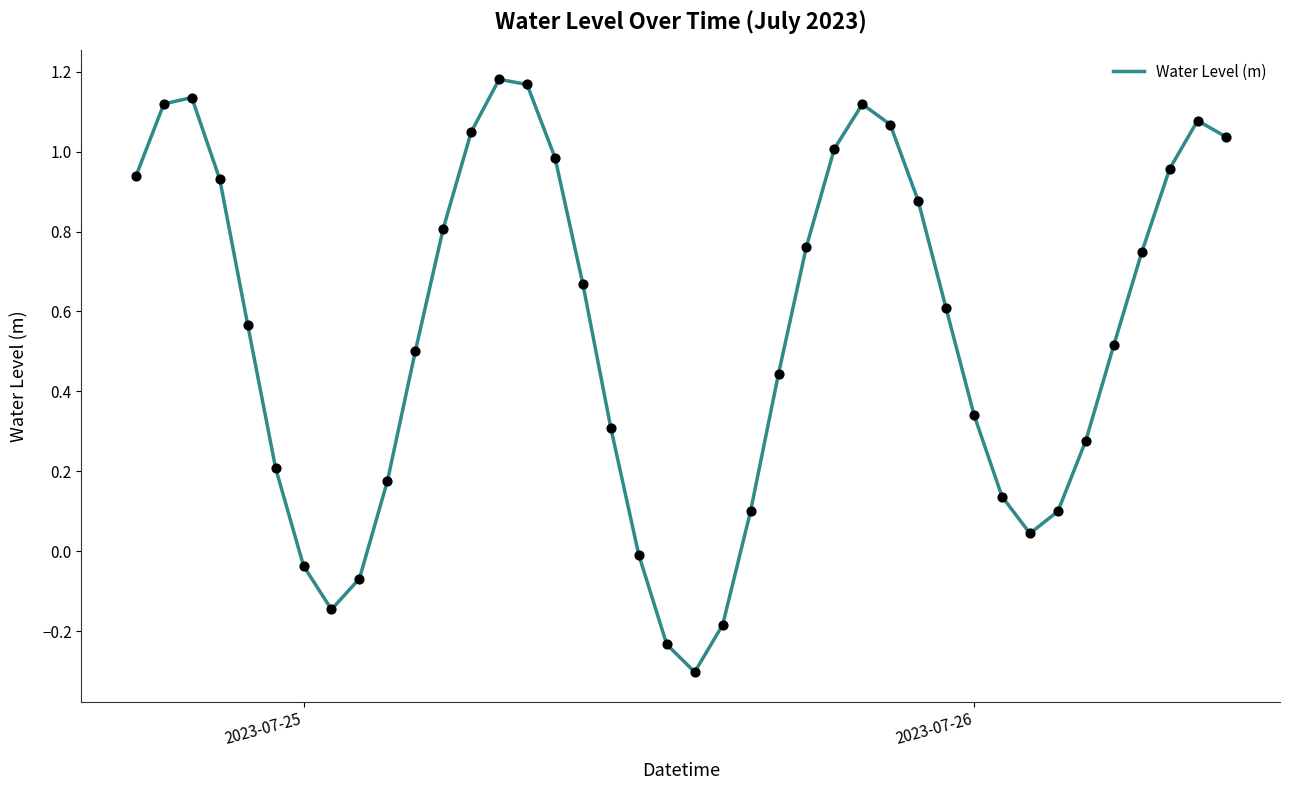

What is the smallest value displayed?

-0.3